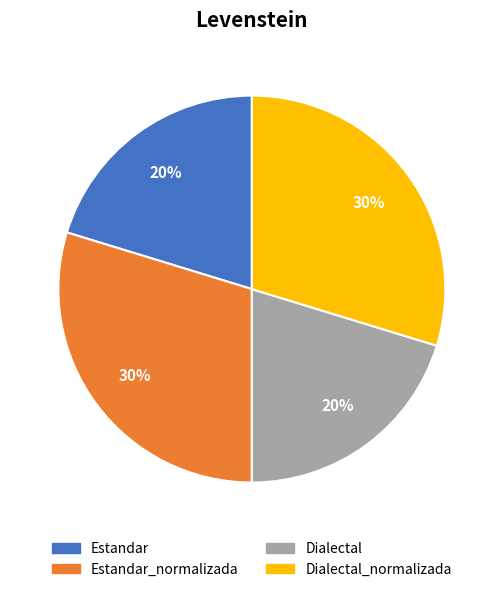

To the nearest percent, what portion does Estandar represent?

20%